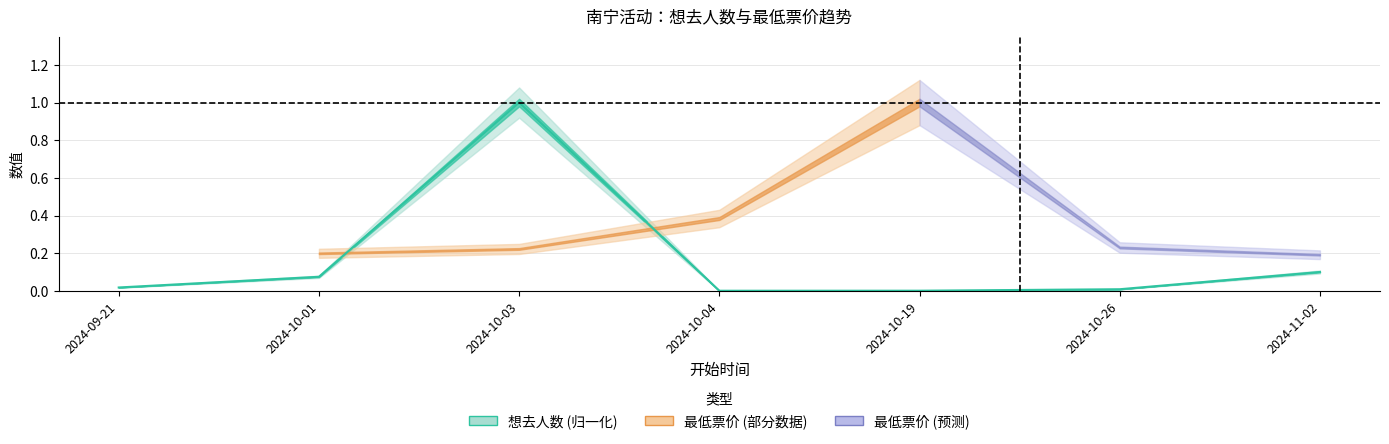

List the labels in order of value, smallest first.

2024-10-04, 2024-10-19, 2024-10-26, 2024-09-21, 2024-10-01, 2024-11-02, 2024-10-03